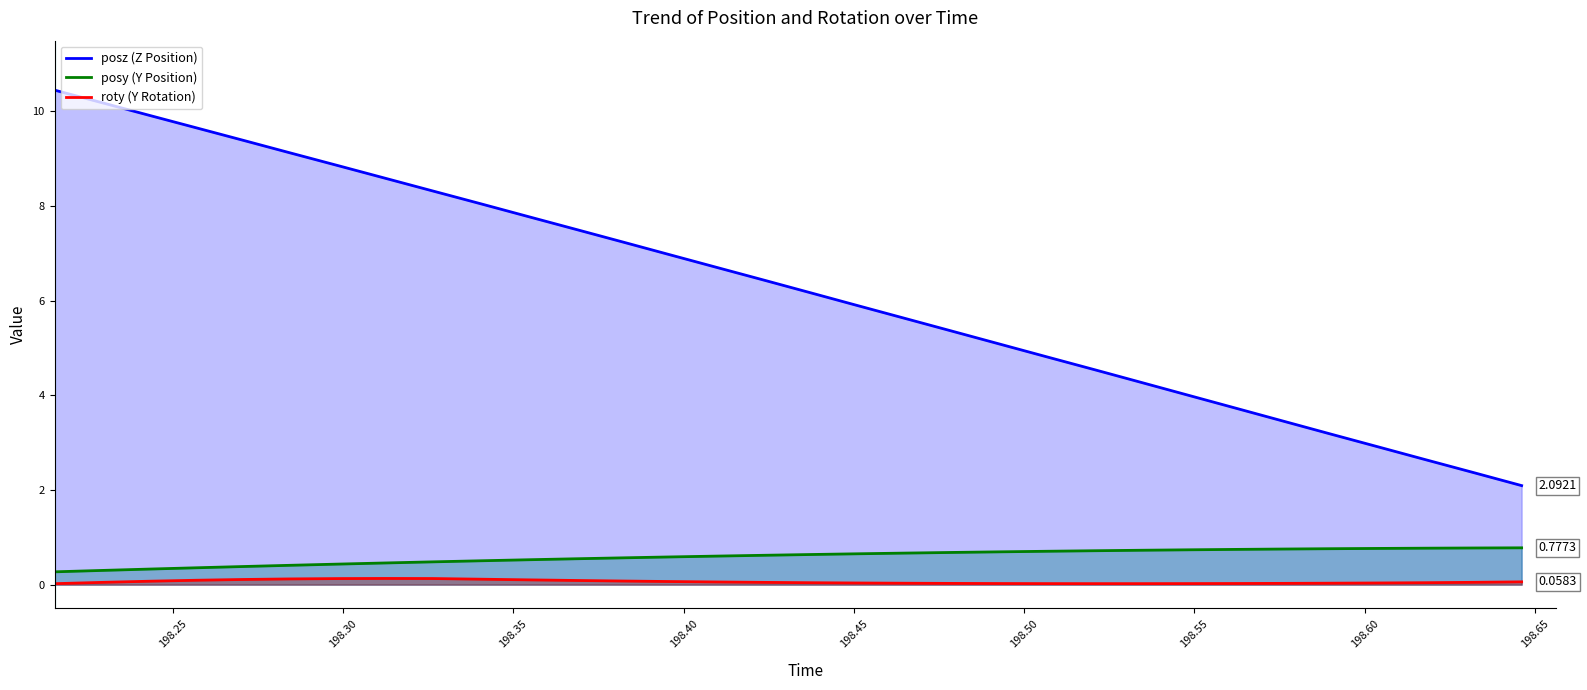

What is the difference between the maximum and minimum values in the posz (Z Position) series?

8.4